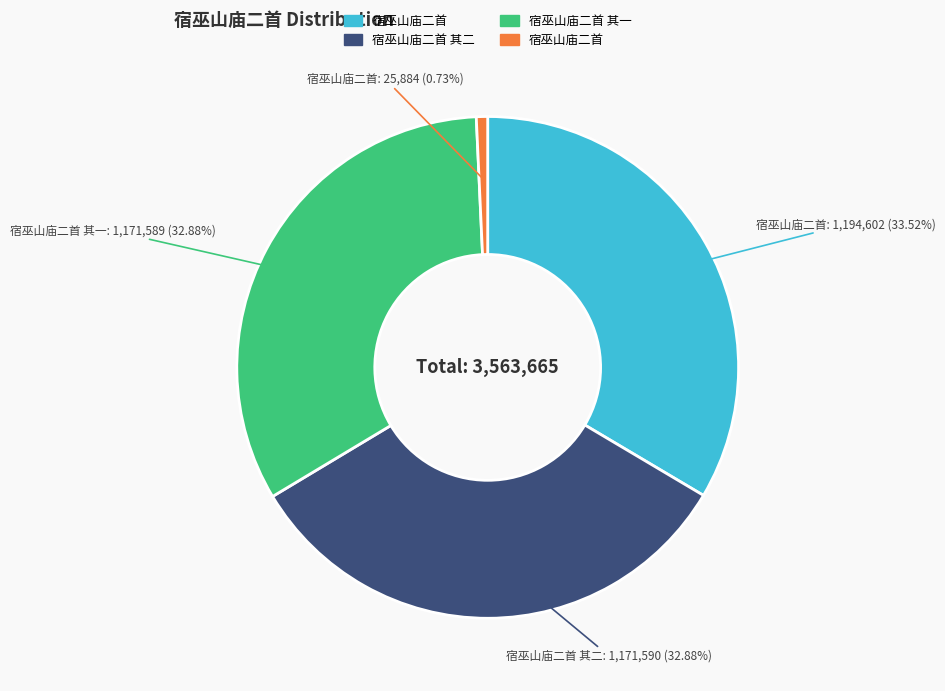

Count the number of slices in the pie.

4